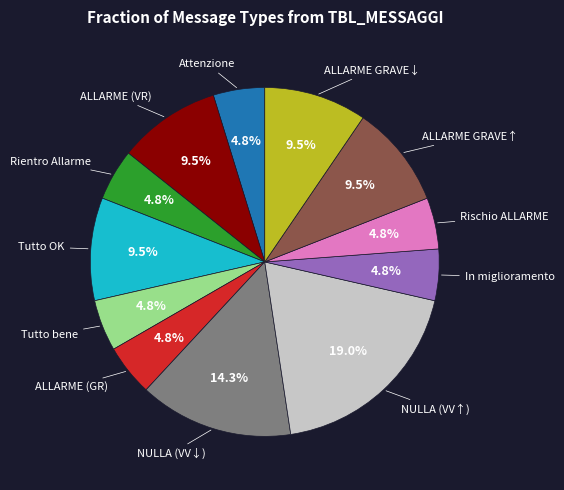

Is there any slice that represents more than half of the pie?

No